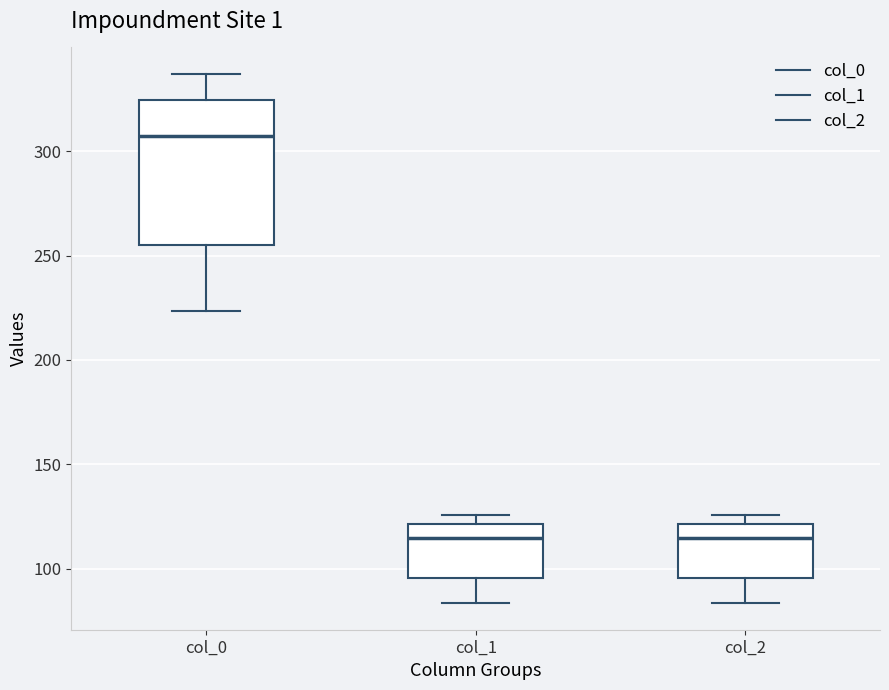

Comparing the boxes themselves (not the whiskers), which one is the tallest?

col_0